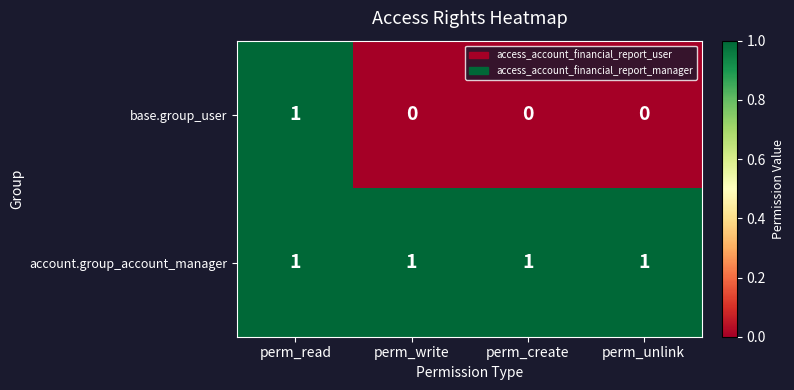

What is the sum of all account.group_account_manager values?

4